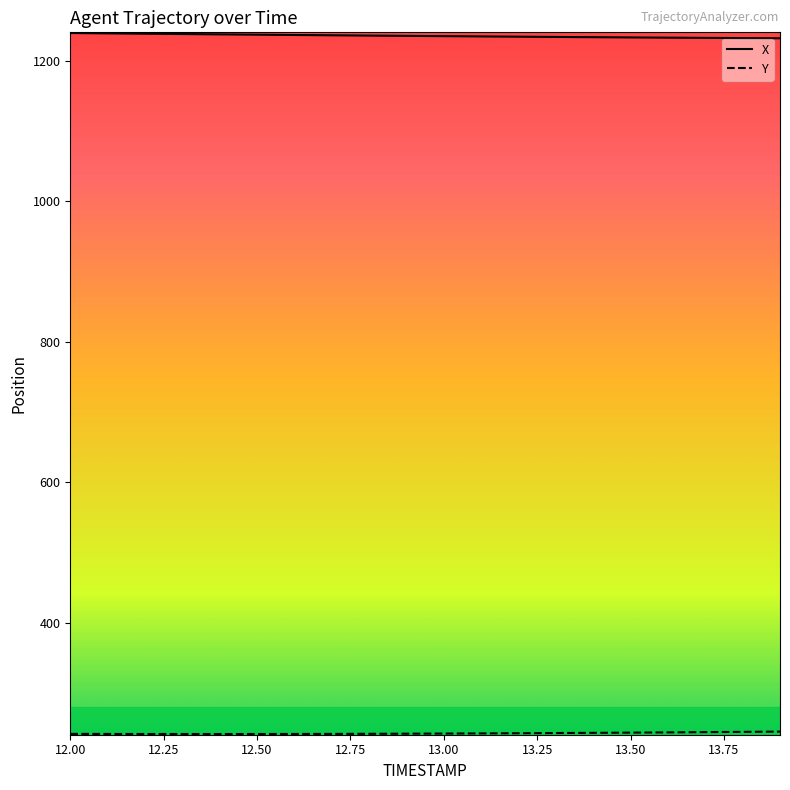

What is the greatest value displayed?

1239.2